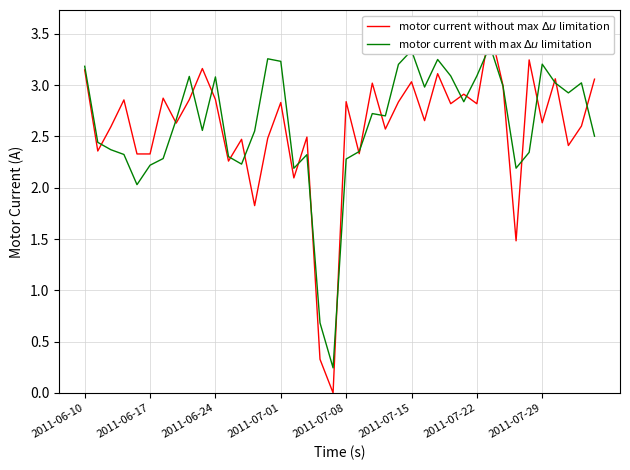

Is it true that motor current without max $\Delta u$ limitation equals 1.3 at 38?

False